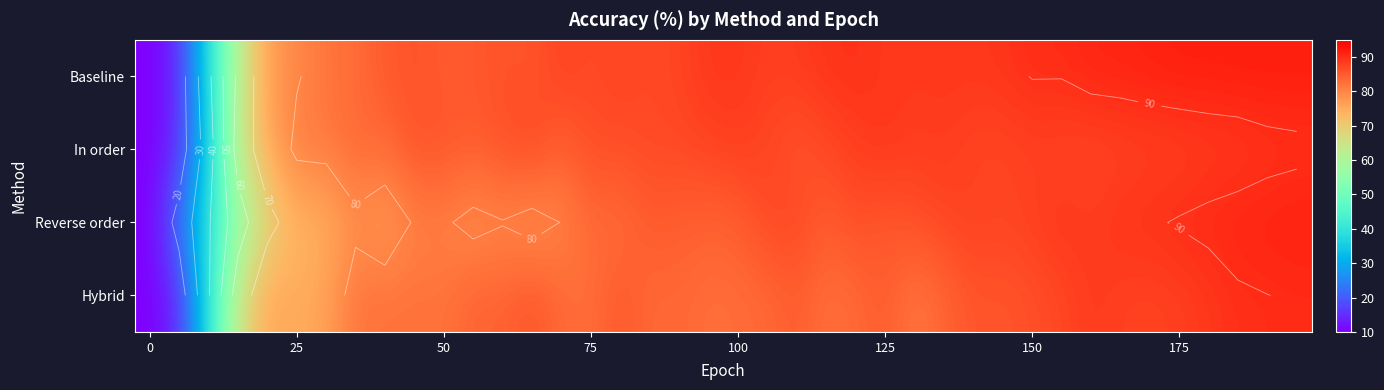

At which category does the chart reach its peak across all series?

37